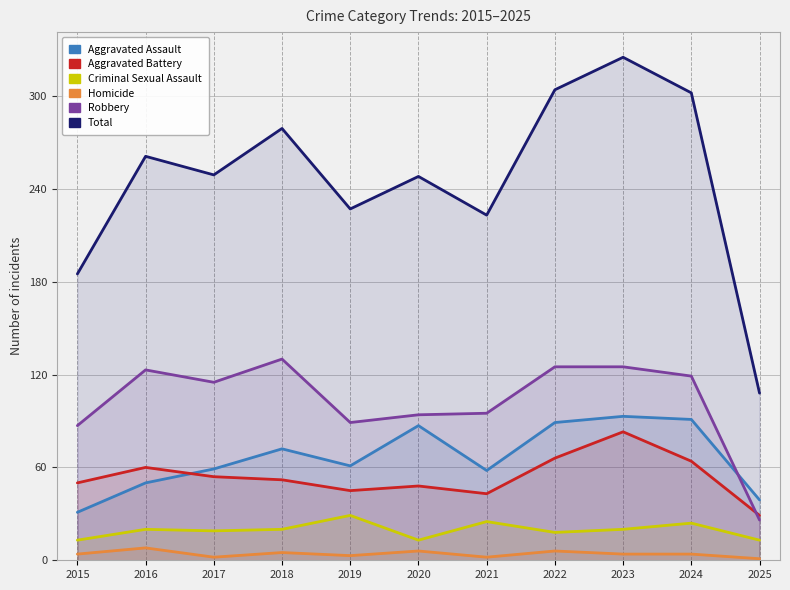

What is the minimum value shown in the chart?

1